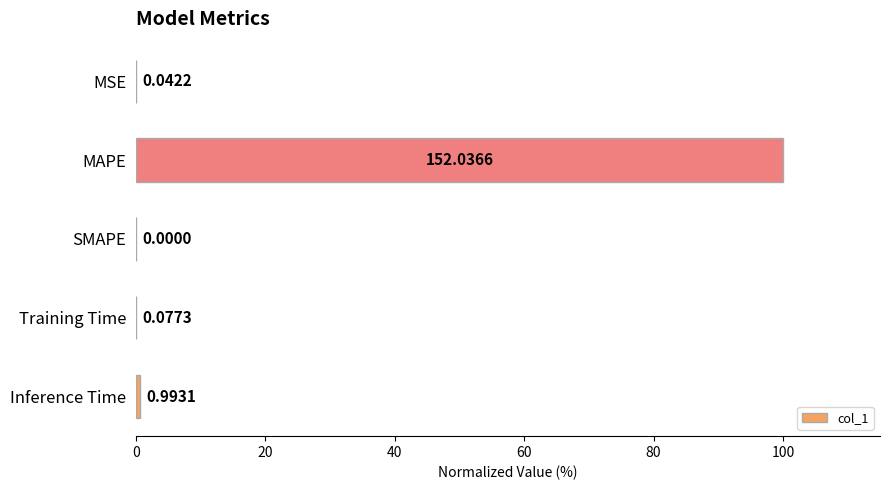

Where is the data nearest to the value 50?

Inference Time